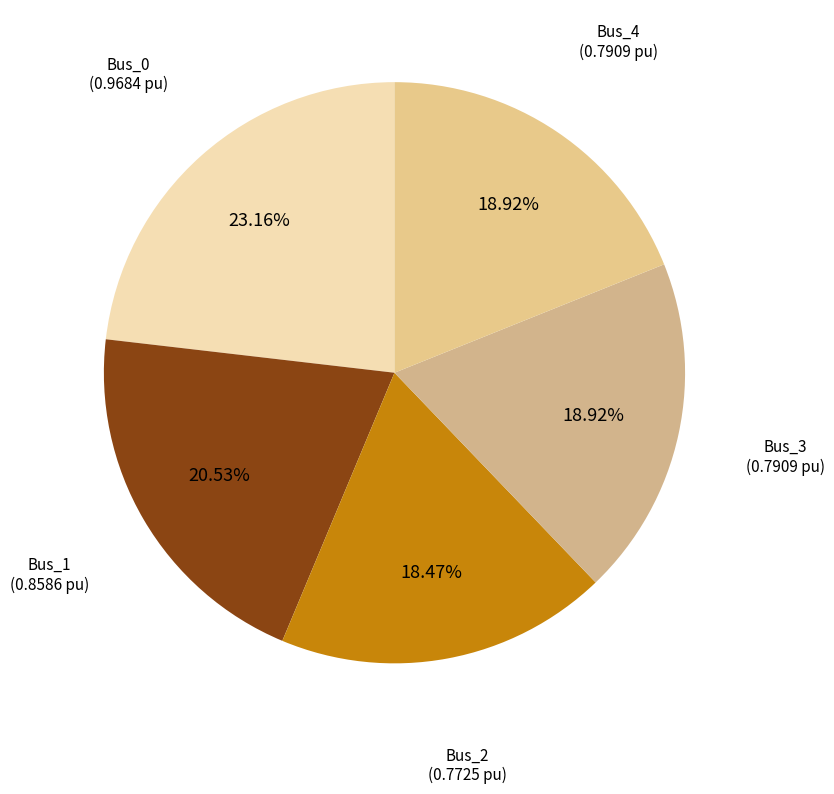

Which category has the smallest portion of the pie?

Bus_2